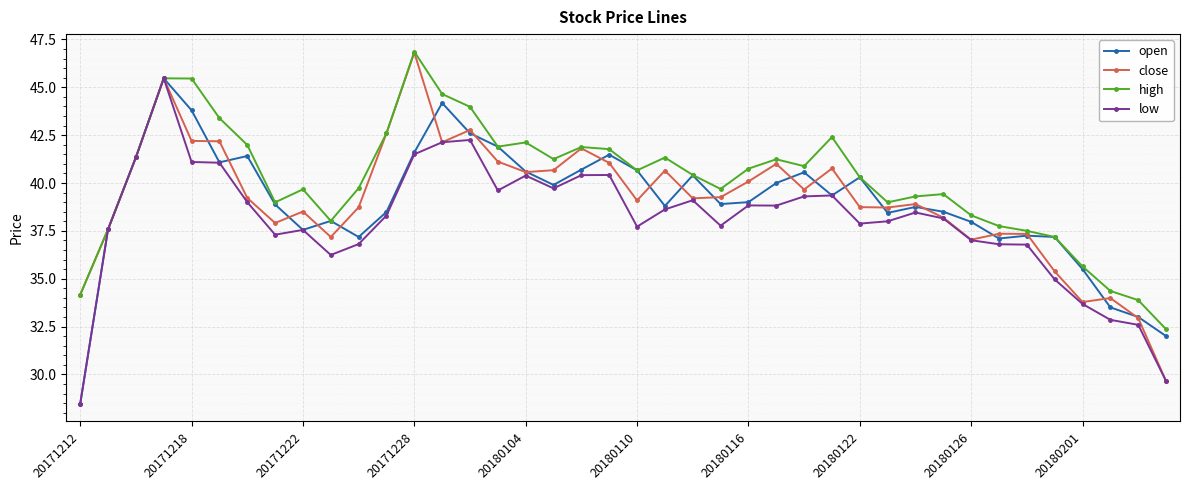

What is the minimum value for low?

28.5